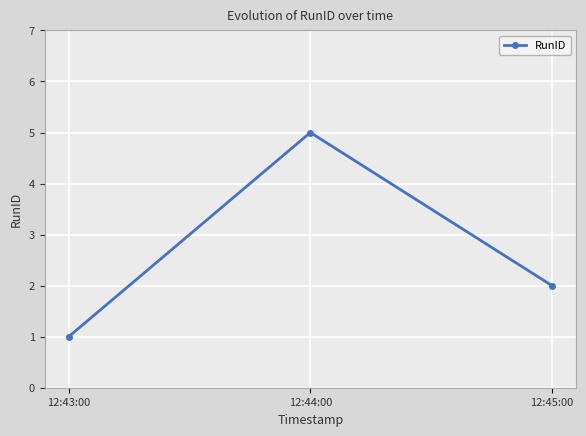

Reading left to right, what are all the values shown in this chart?

12:43:00=1	12:44:00=5	12:45:00=2